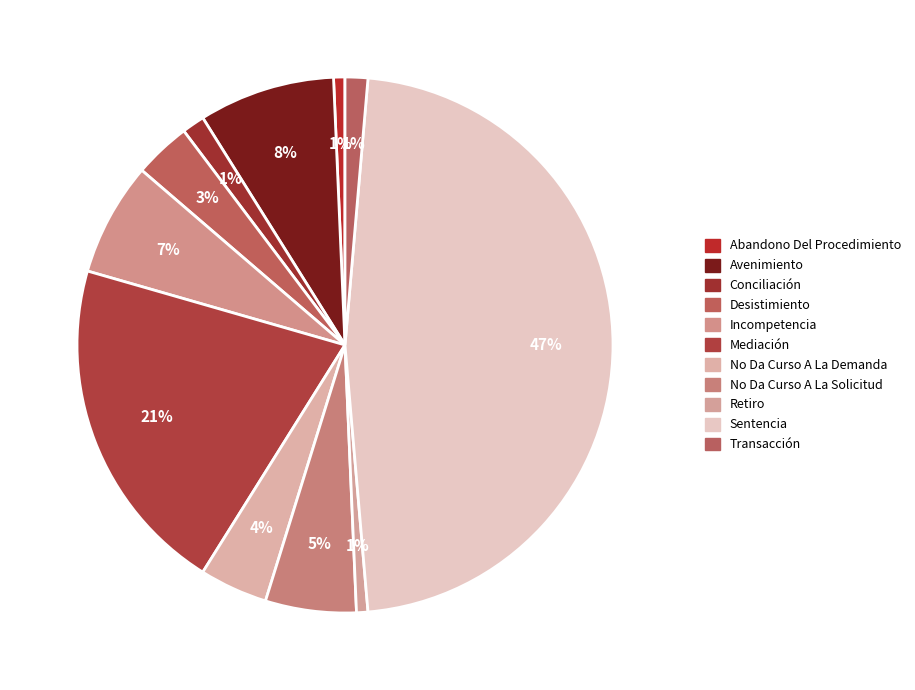

Is No Da Curso A La Demanda the majority of the pie?

No